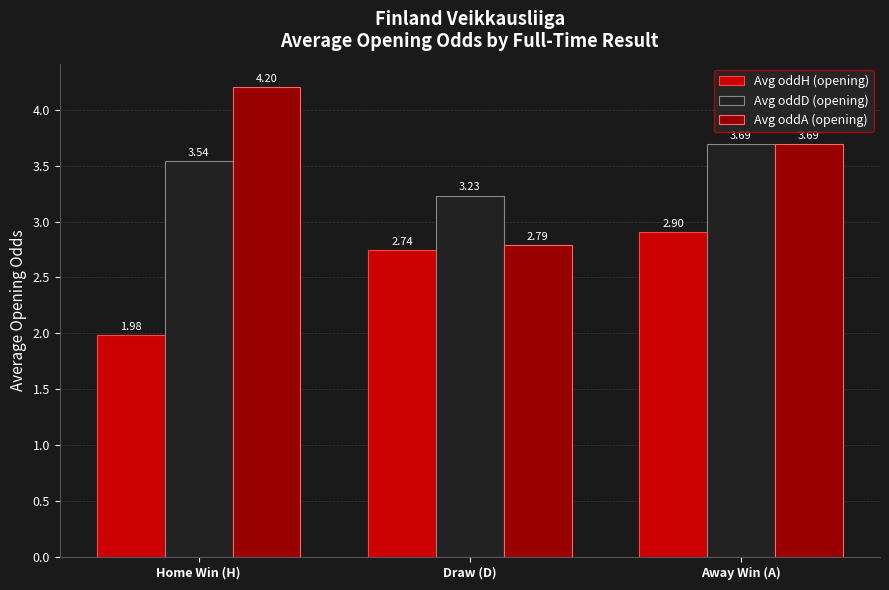

What position from the left is Draw (D)?

2